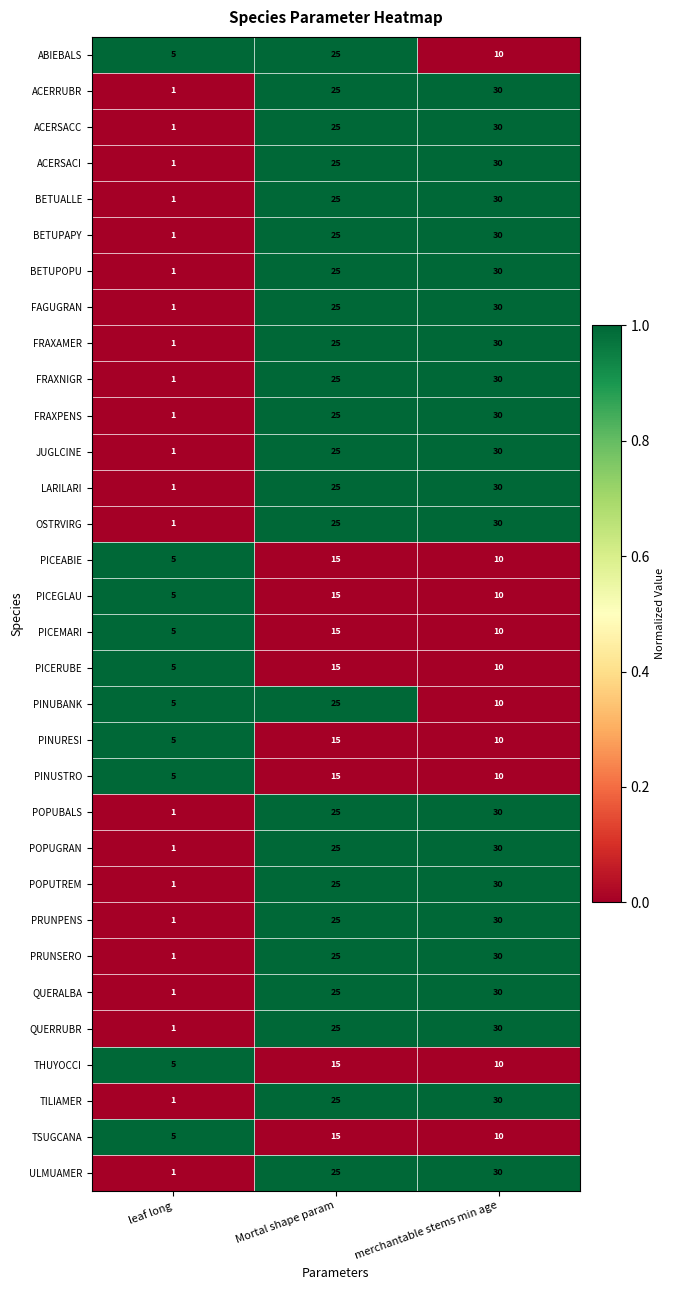

What is the difference between the second highest and minimum values in the POPUGRAN series?

24